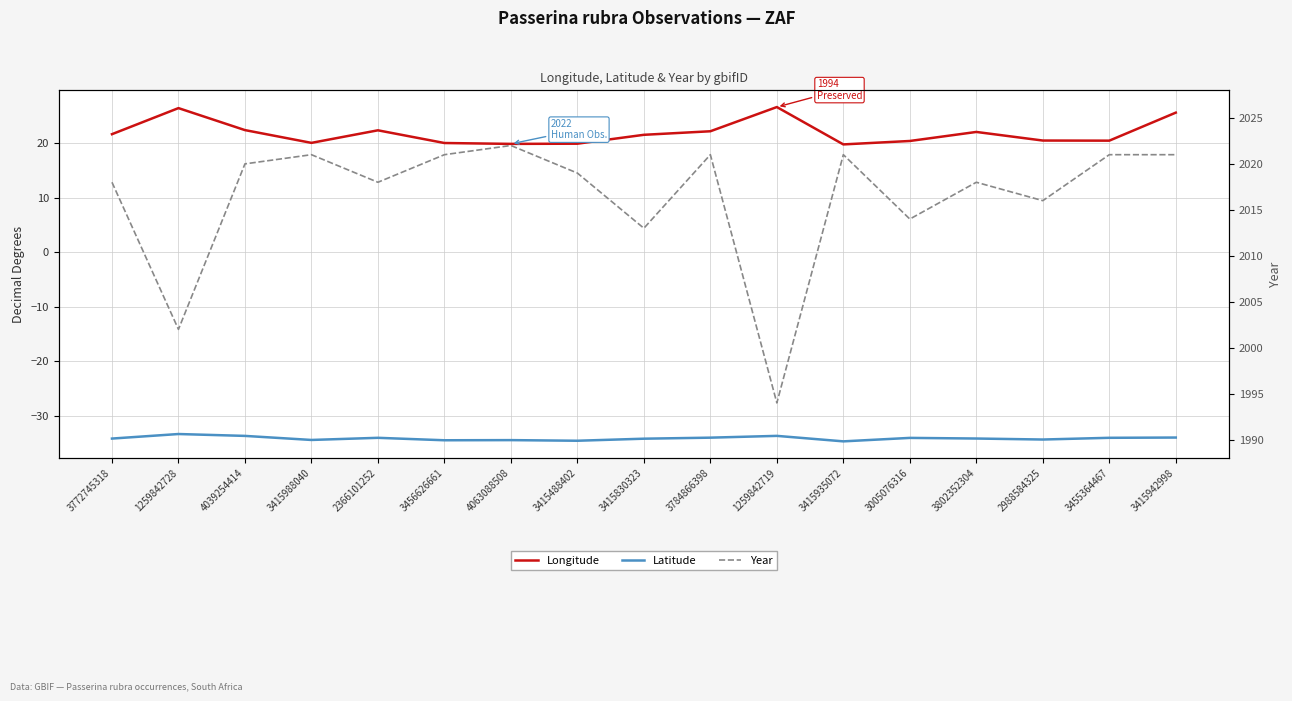

How many values in the Year series exceed 2019?

8